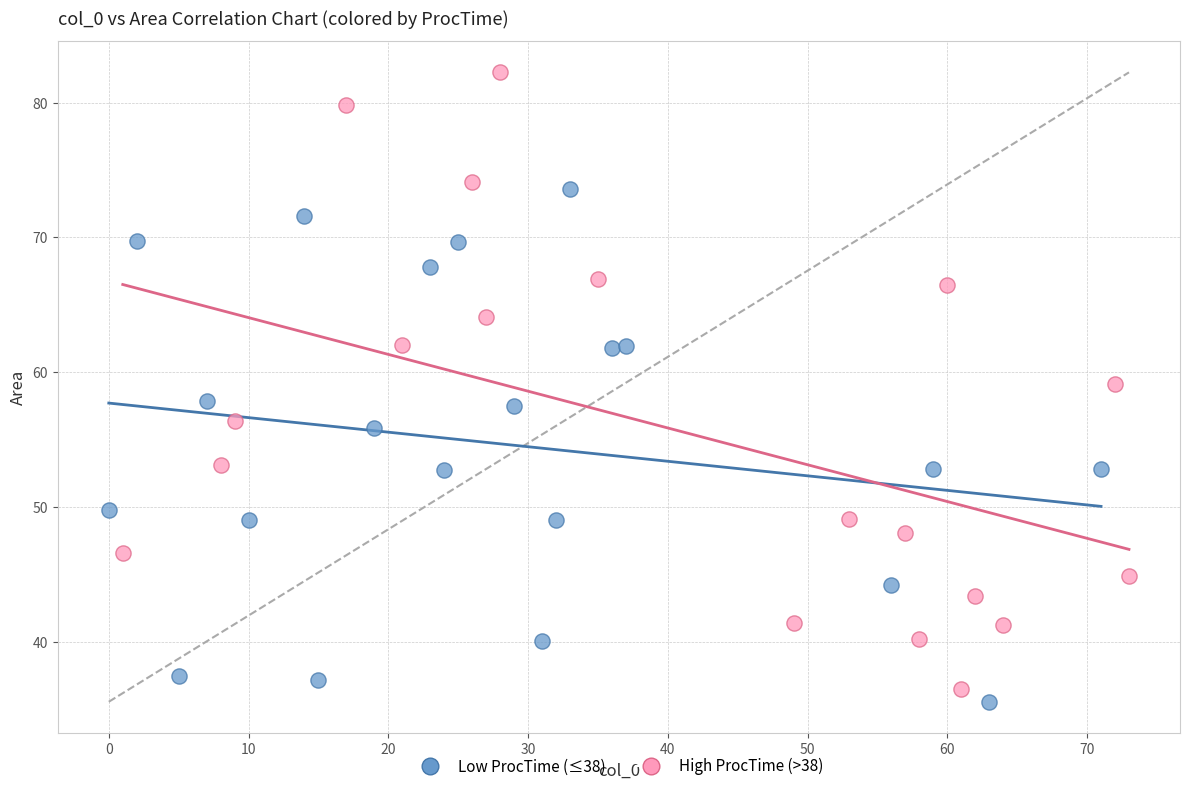

Which series contains the lowest Y value?

Low ProcTime (≤38)